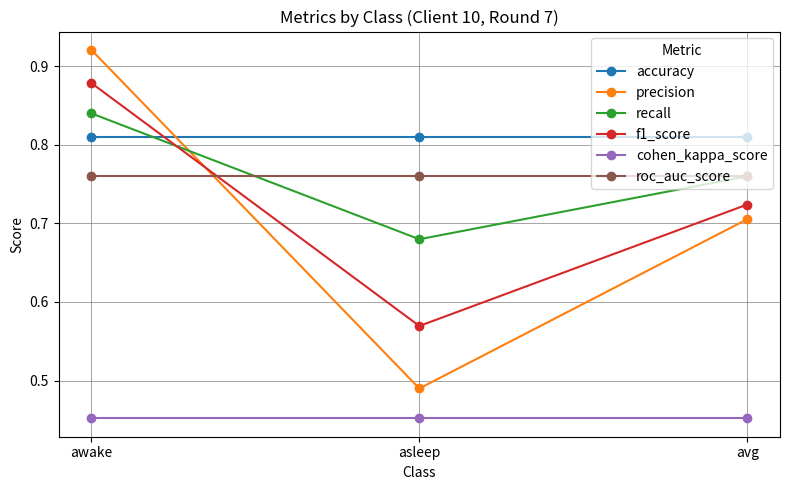

True or false: accuracy has a value of 0.4 at asleep.

False